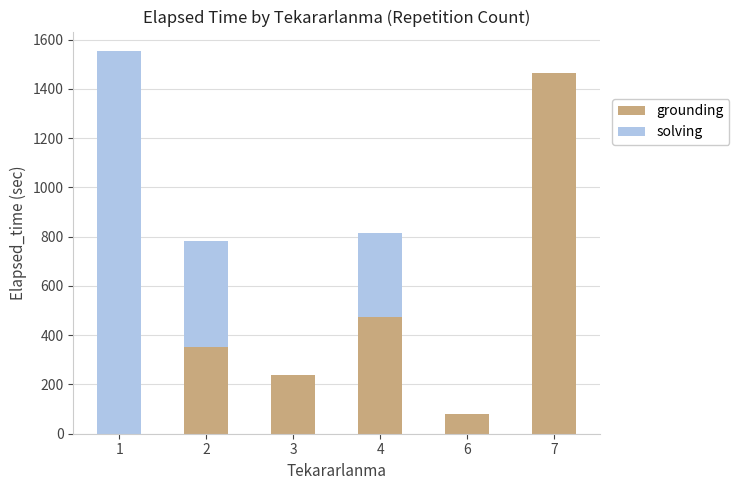

The value of grounding at 6 is 140.6. True or false?

False